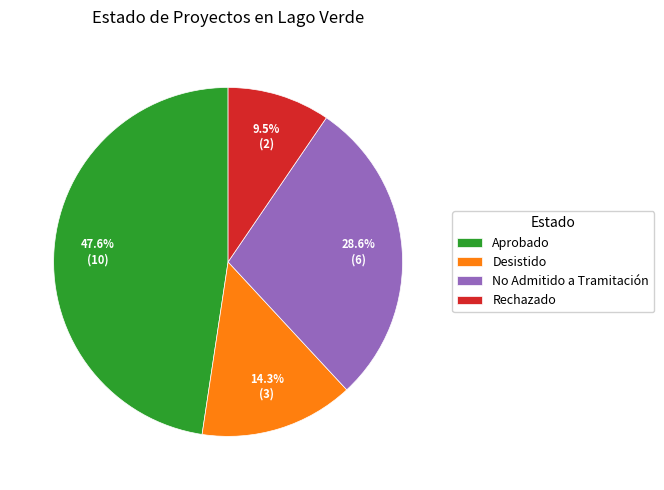

Rank the categories by value from highest to lowest.

Aprobado, No Admitido a Tramitación, Desistido, Rechazado